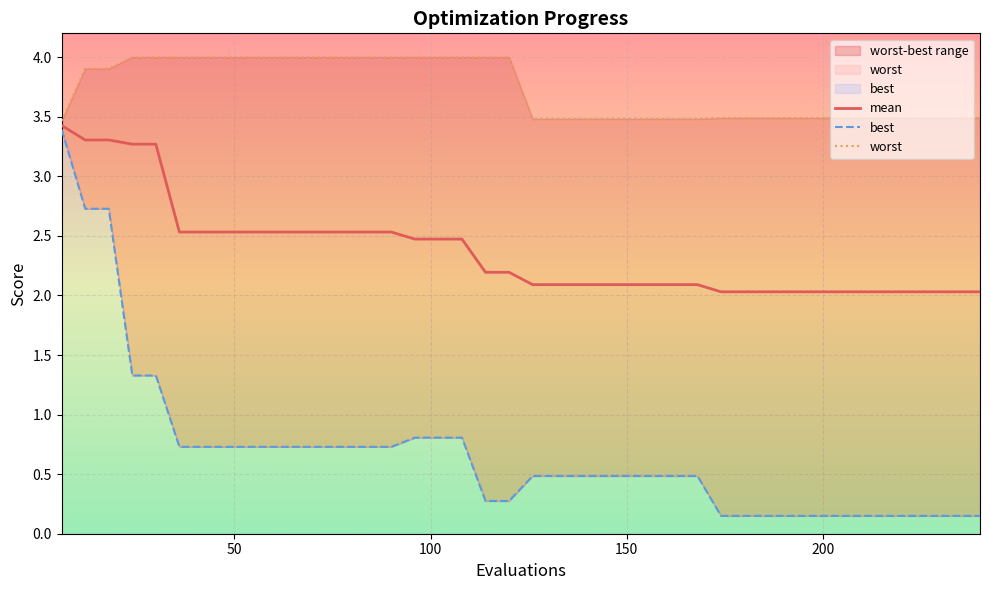

At which label does worst reach its peak?

24